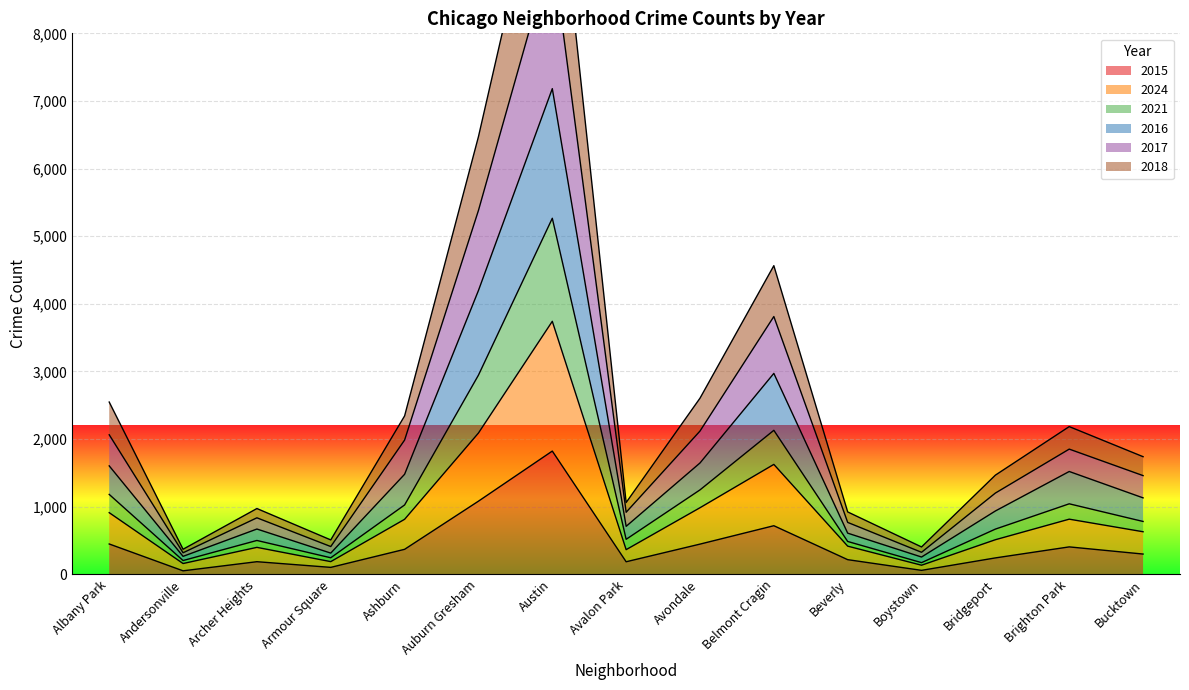

What position from the left is Armour Square?

4